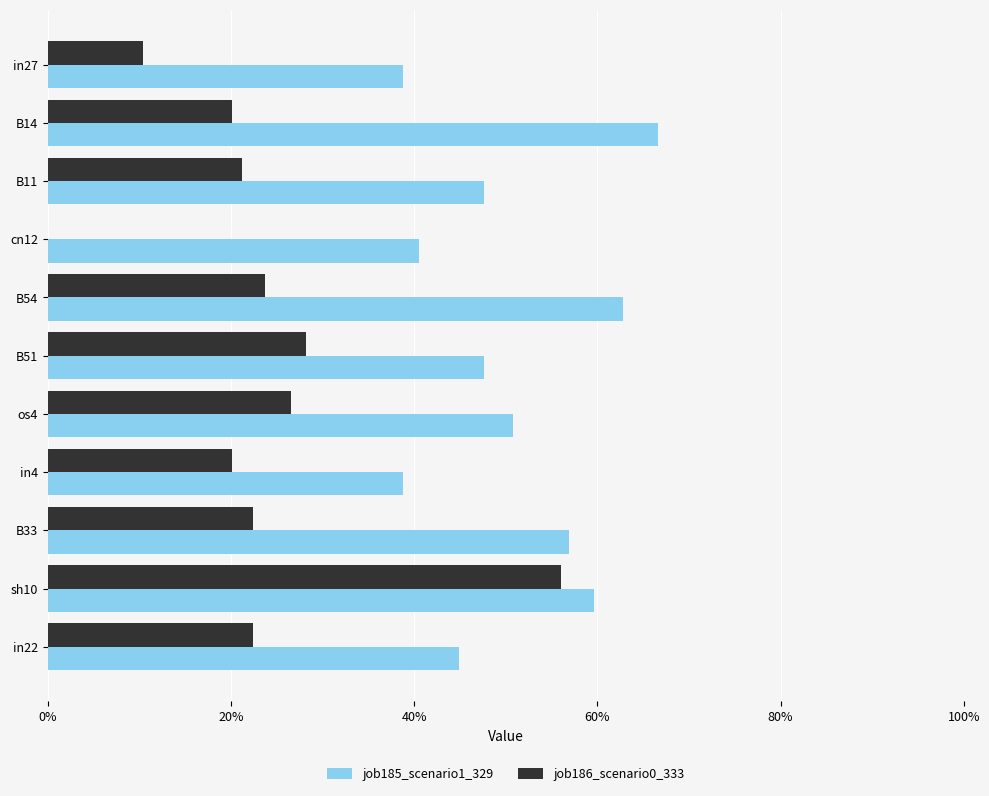

Reading left to right, extract all data points from this chart.

job185_scenario1_329: 0.4	0.7	0.5	0.4	0.6	0.5	0.5	0.4	0.6	0.6	0.4
job186_scenario0_333: 0.1	0.2	0.2	0.0	0.2	0.3	0.3	0.2	0.2	0.6	0.2